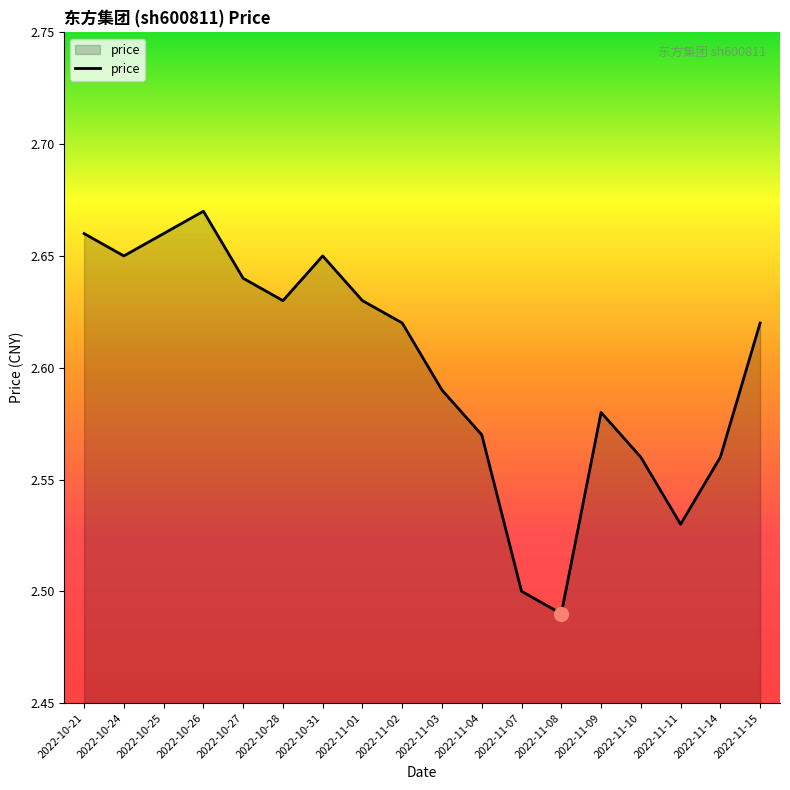

At which category does the chart reach its minimum across all series?

2022-11-08